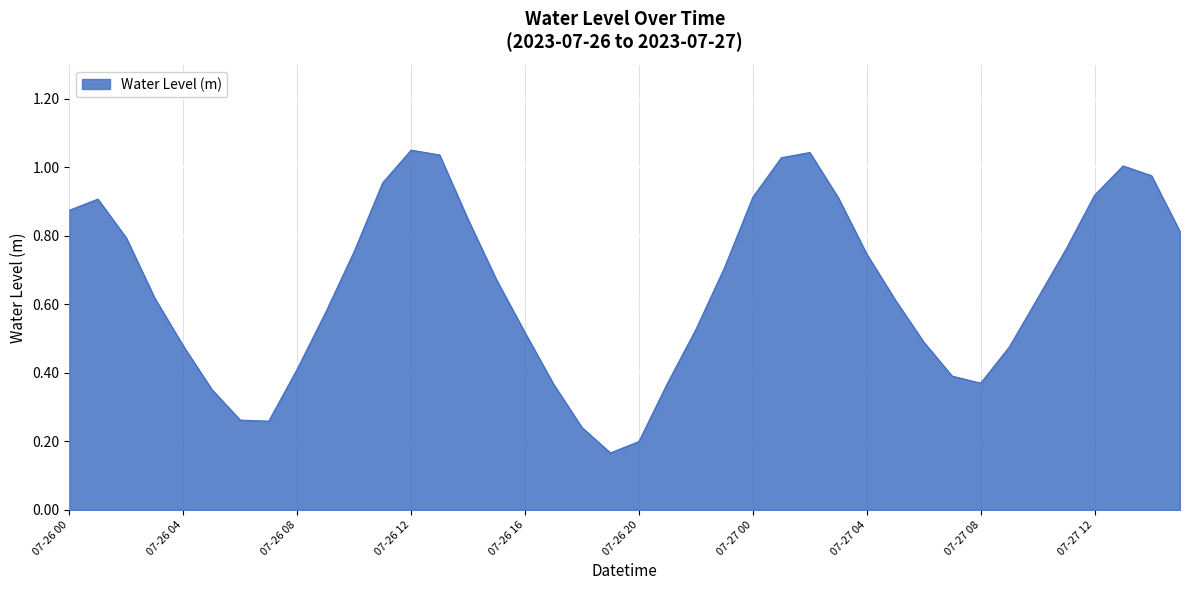

Where is the data nearest to the value 0?

07-26 19